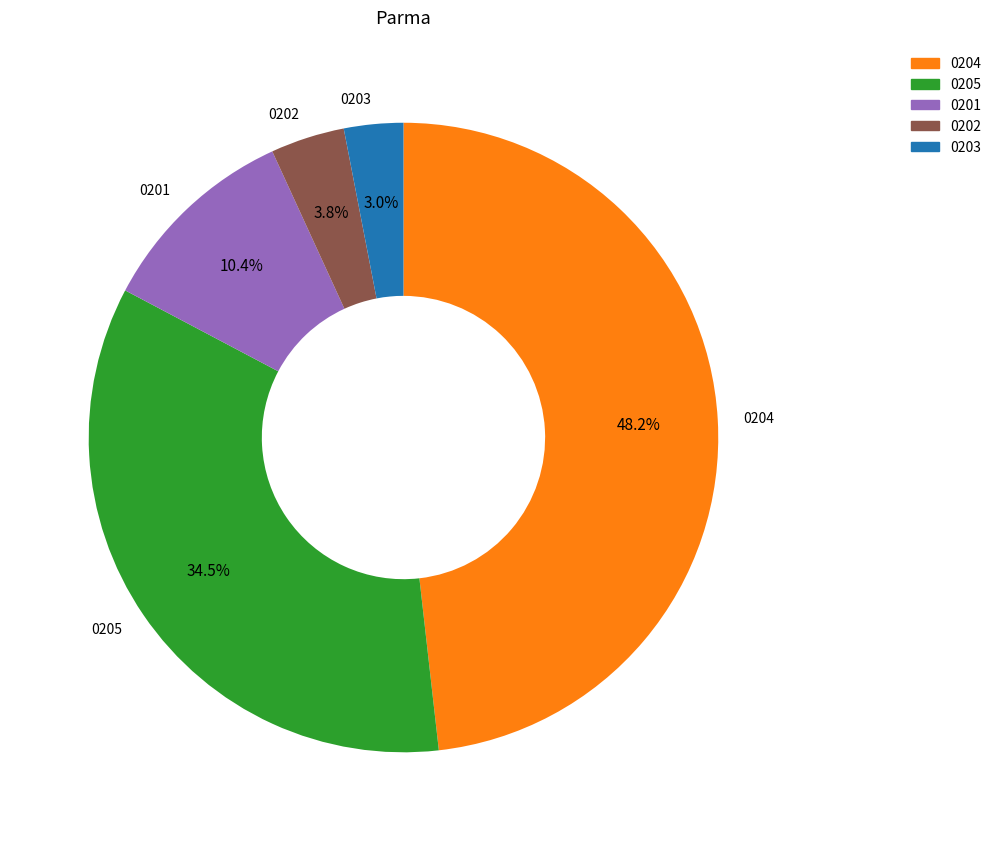

Does any single category account for the majority?

No